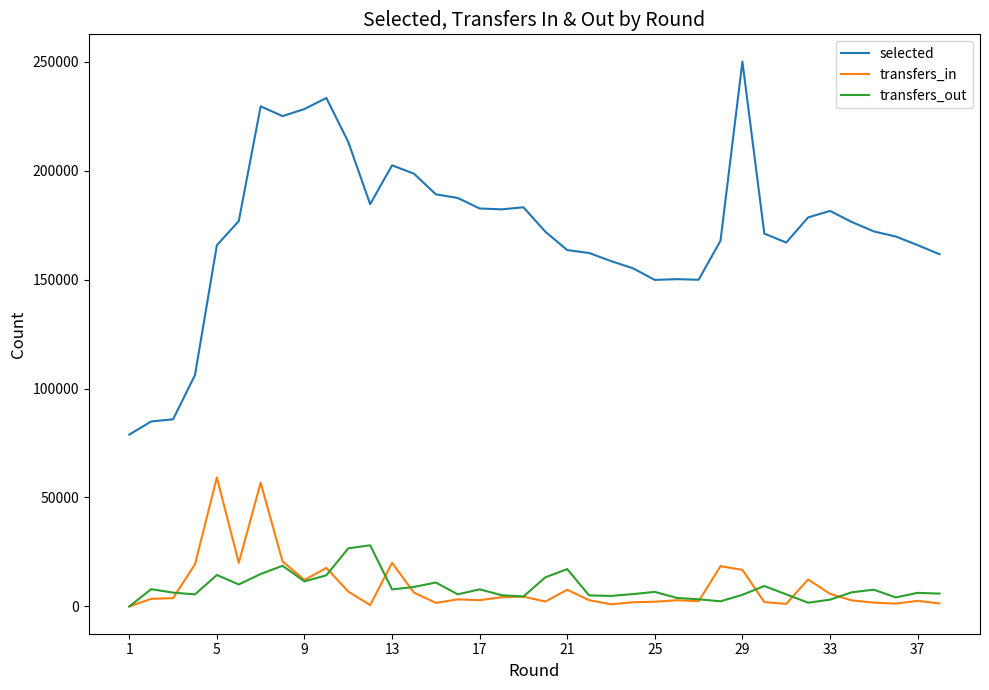

At how many categories does at least one series exceed 90460?

35